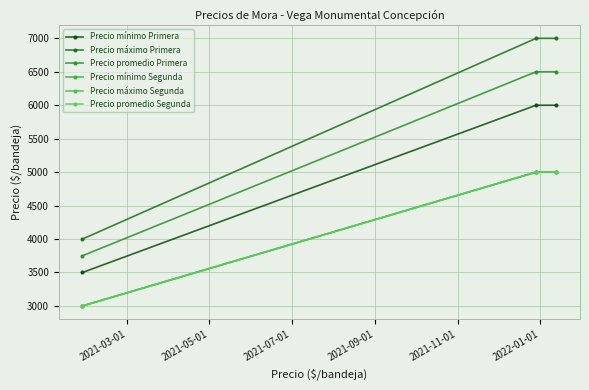

What is the minimum value for Precio mínimo Primera?

3500